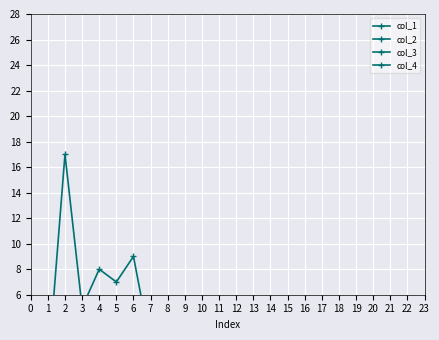

True or false: col_1 and col_3 cross at least once.

False